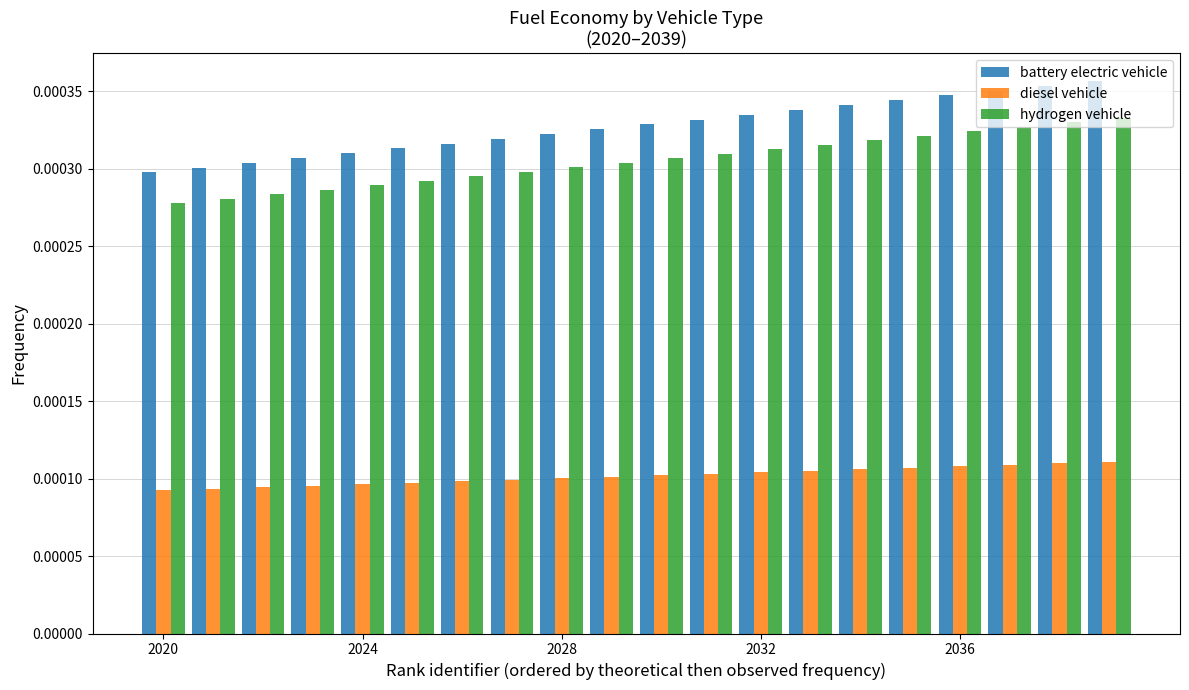

How many diesel vehicle values are between 0 and 1?

20